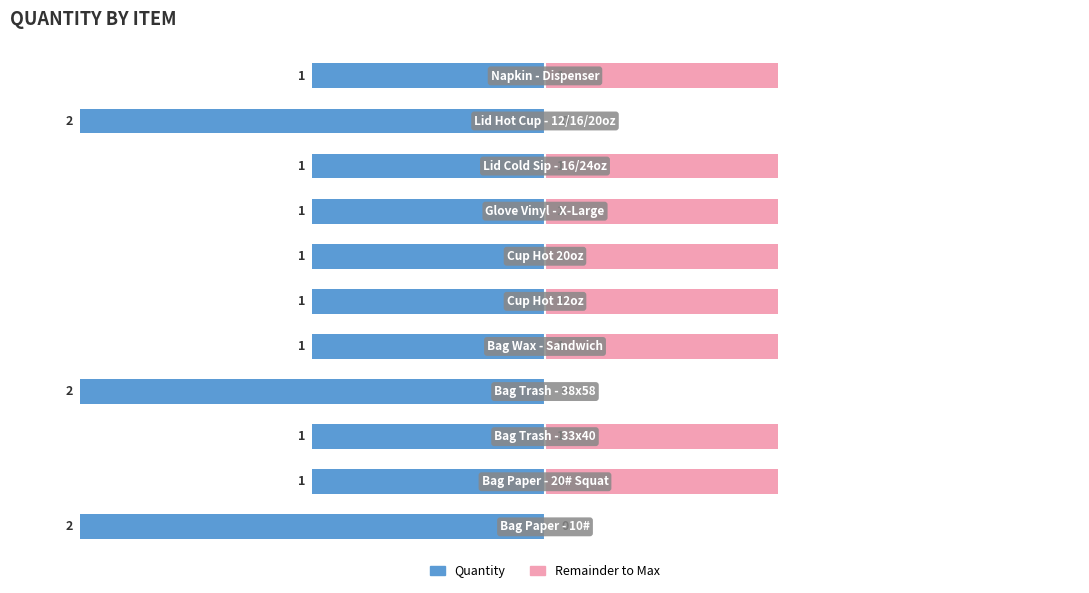

How many bars are there in total?

22